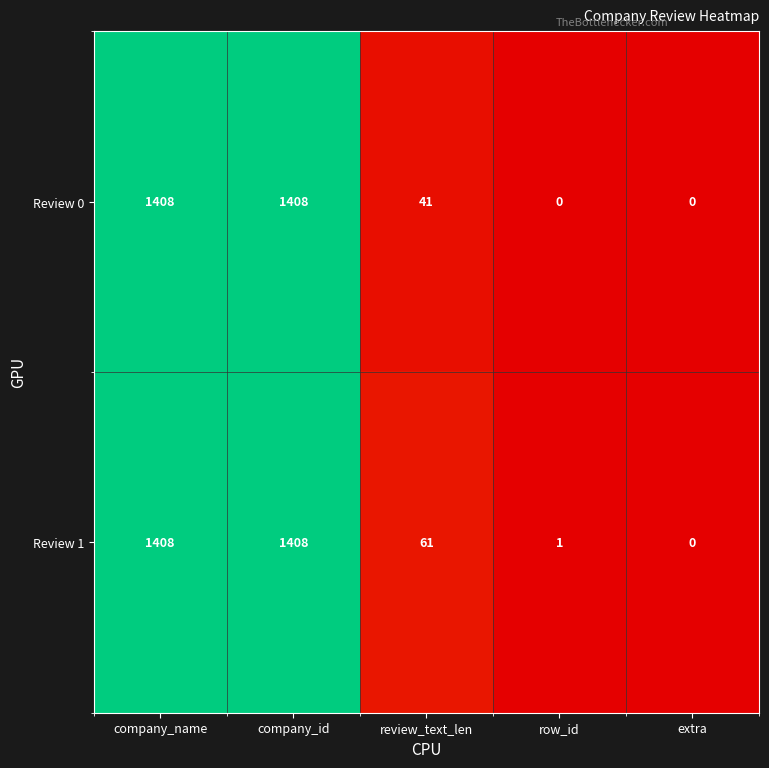

What is the sum of all Review 0 values?

2857